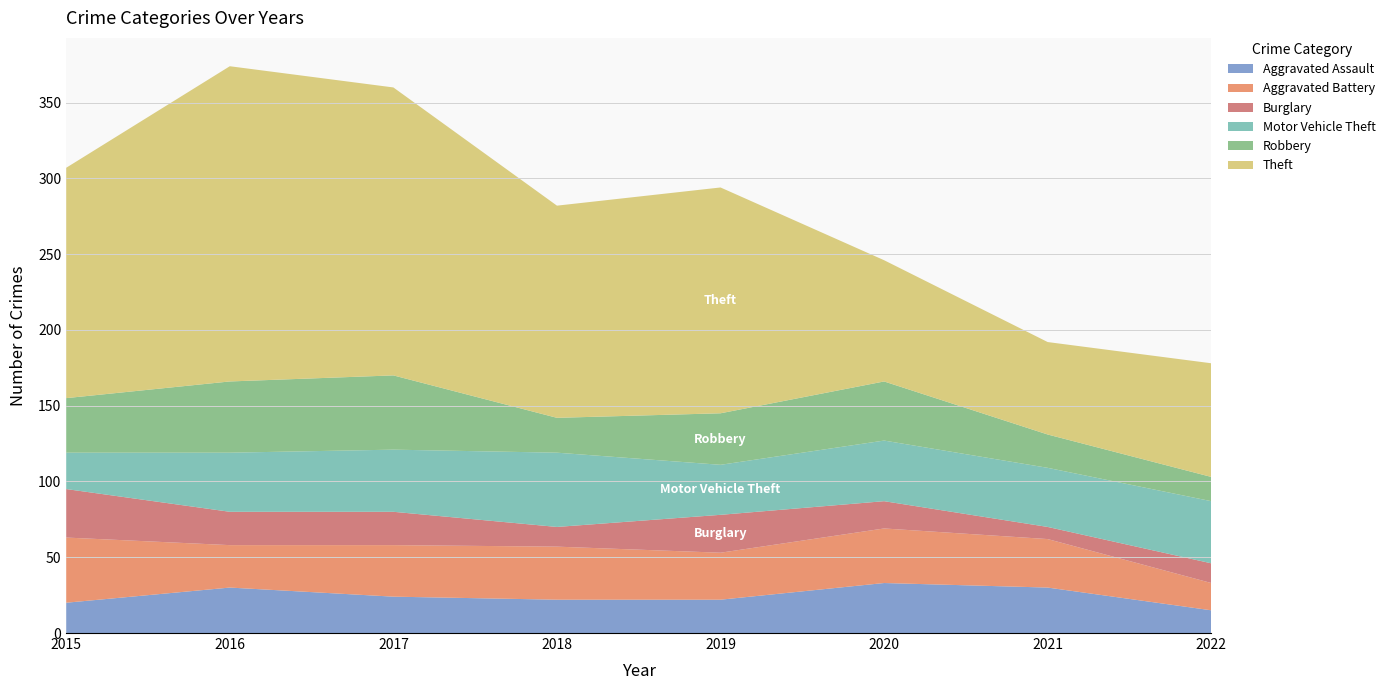

Reading right to left, what are all the values shown in this chart?

Aggravated Assault: 15	30	33	22	22	24	30	20
Aggravated Battery: 18	32	36	31	35	34	28	43
Burglary: 13	8	18	25	13	22	22	32
Motor Vehicle Theft: 41	39	40	33	49	41	39	24
Robbery: 16	22	39	34	23	49	47	36
Theft: 75	61	80	149	140	190	208	152